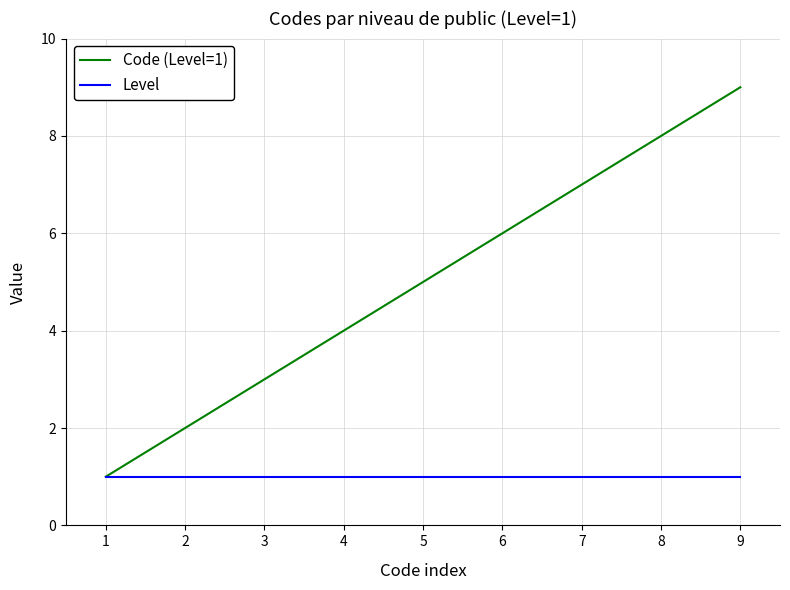

What is the maximum value shown in the chart?

9